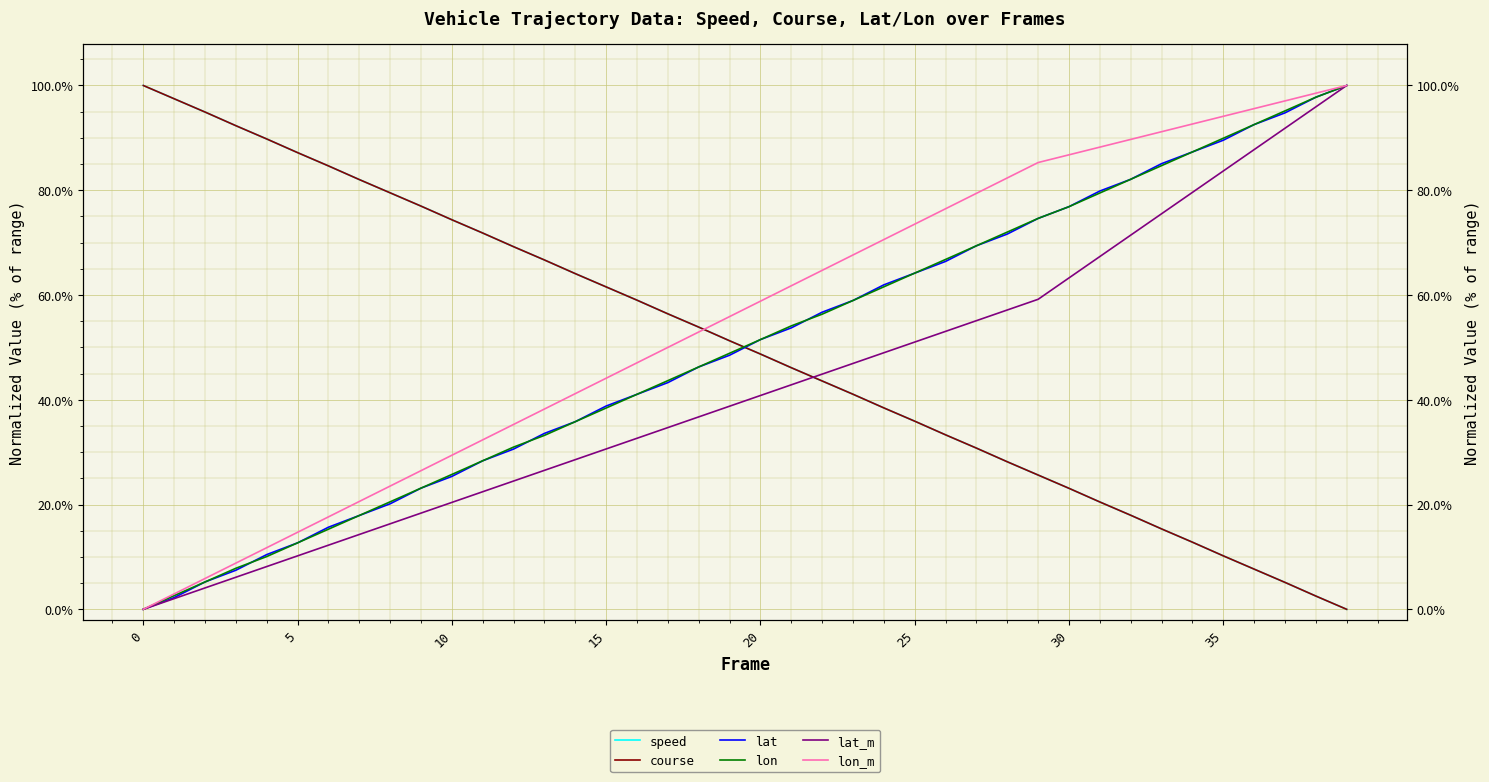

Where do course and lat_m first cross each other?

21 and 22